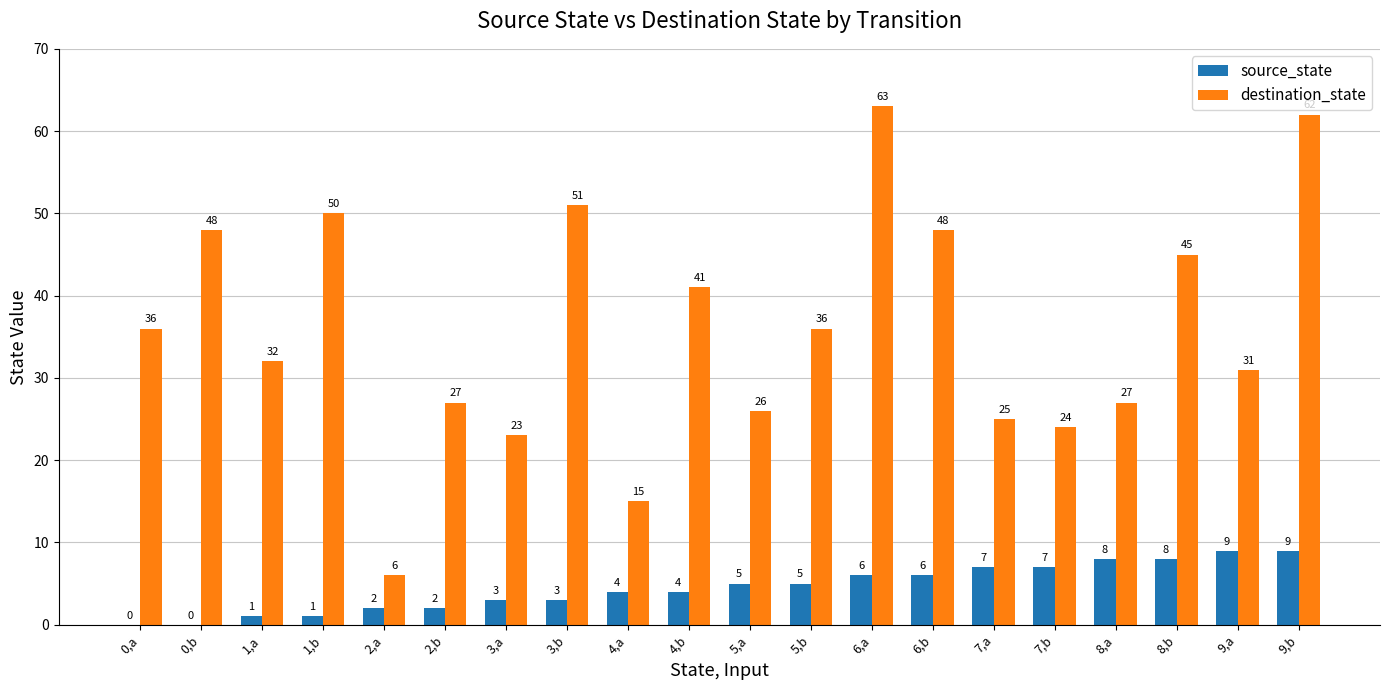

Is the value of source_state at 3,a greater than the value of destination_state at 3,a?

No